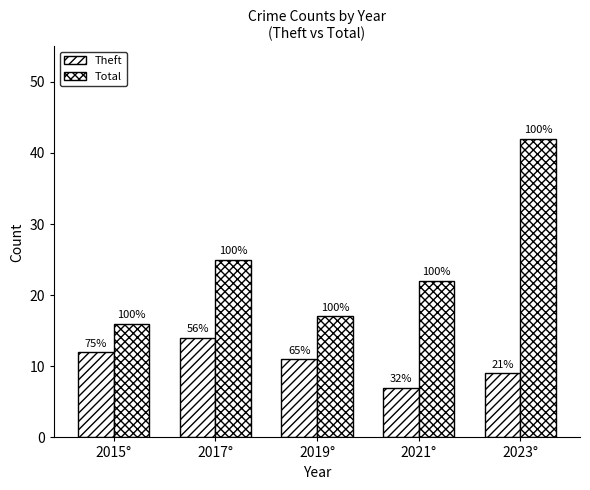

How many bars are there in total?

10